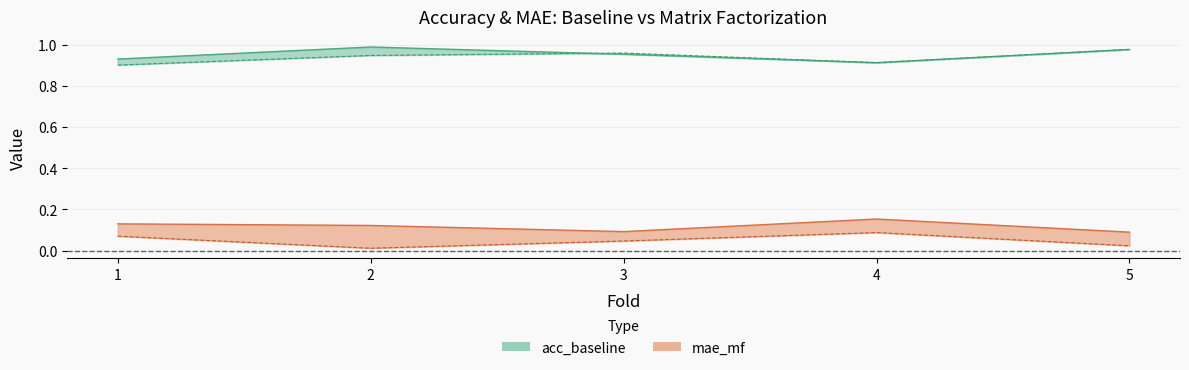

At how many categories does at least one series exceed 0?

5